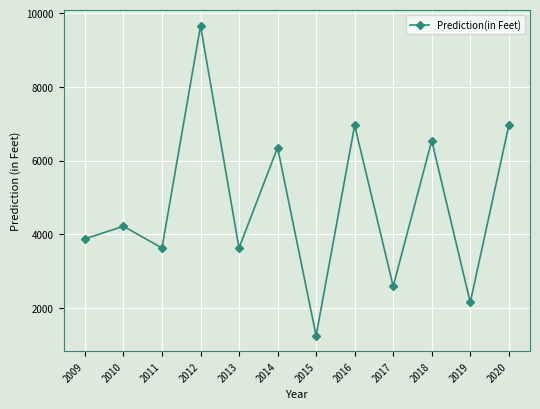

How many points are lower than both their immediate neighbors (excluding endpoints)?

5